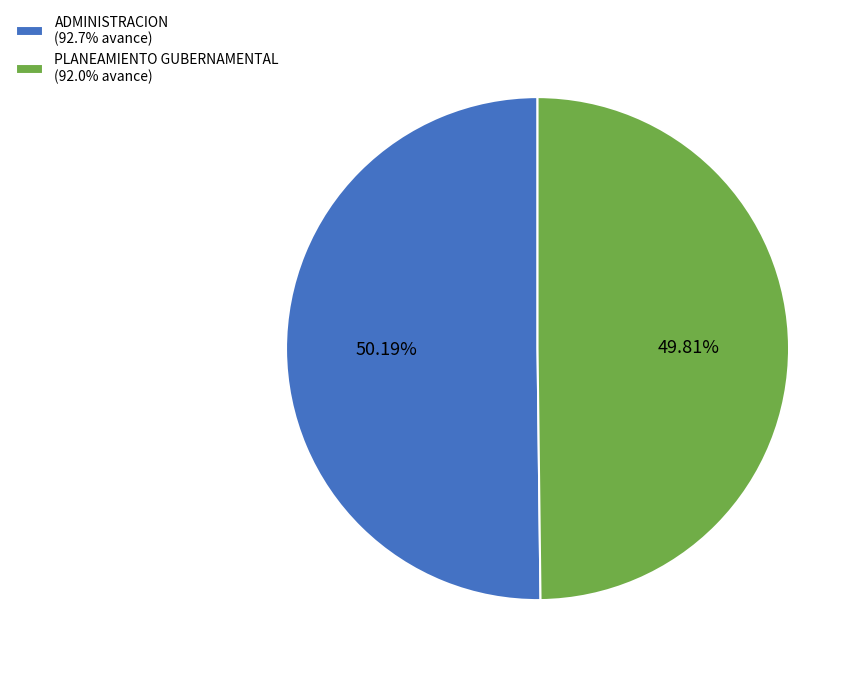

Is the sum of ADMINISTRACION (92.7% avance) and PLANEAMIENTO GUBERNAMENTAL (92.0% avance) greater than half?

Yes